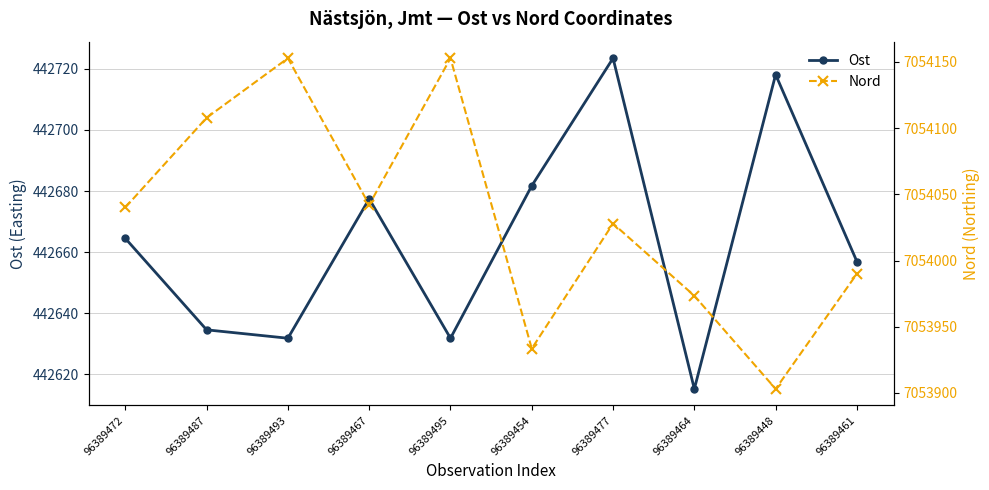

Is it true that Nord equals 7054107.8 at 96389487?

True